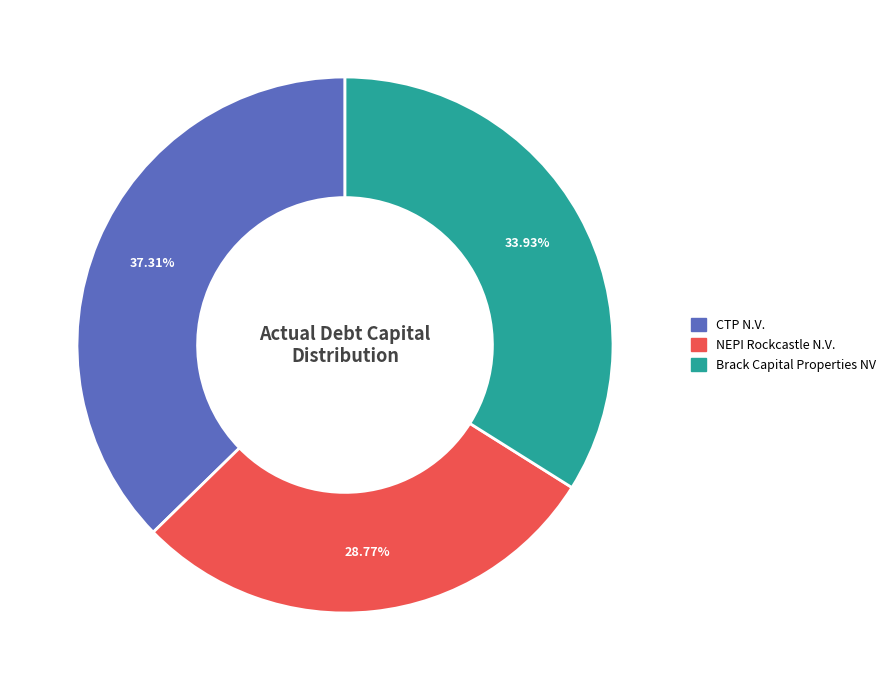

Does any single category account for the majority?

No